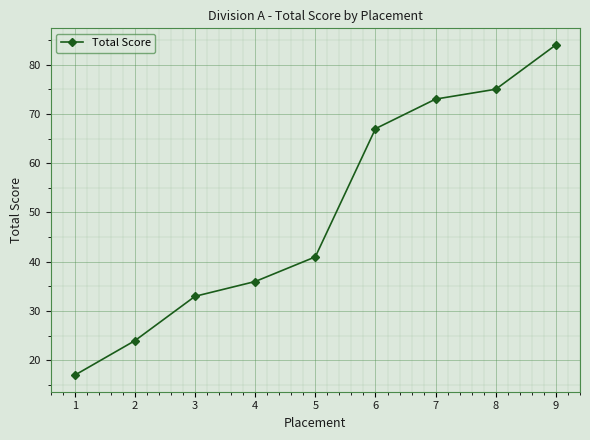

List the labels in order of value, smallest first.

1, 2, 3, 4, 5, 6, 7, 8, 9